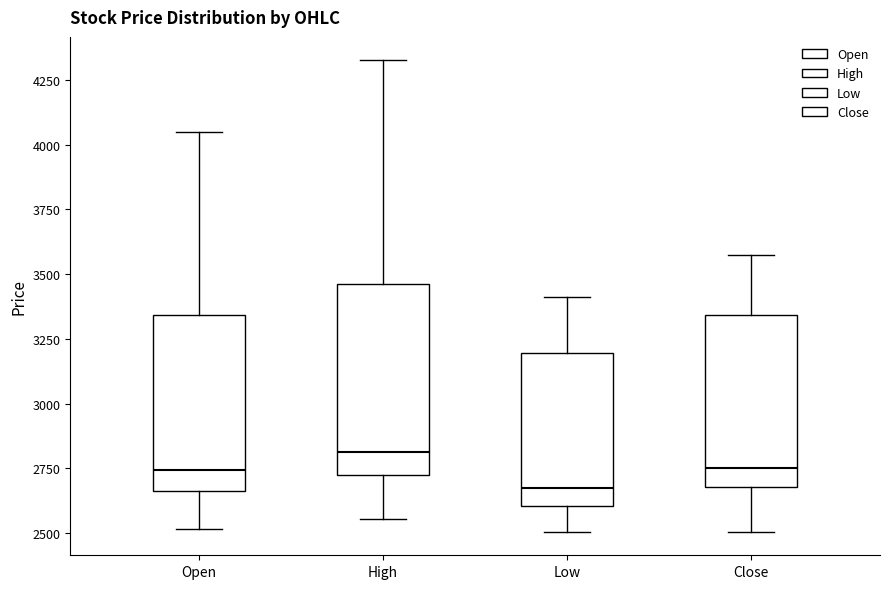

Which box's median line is the lowest?

Low